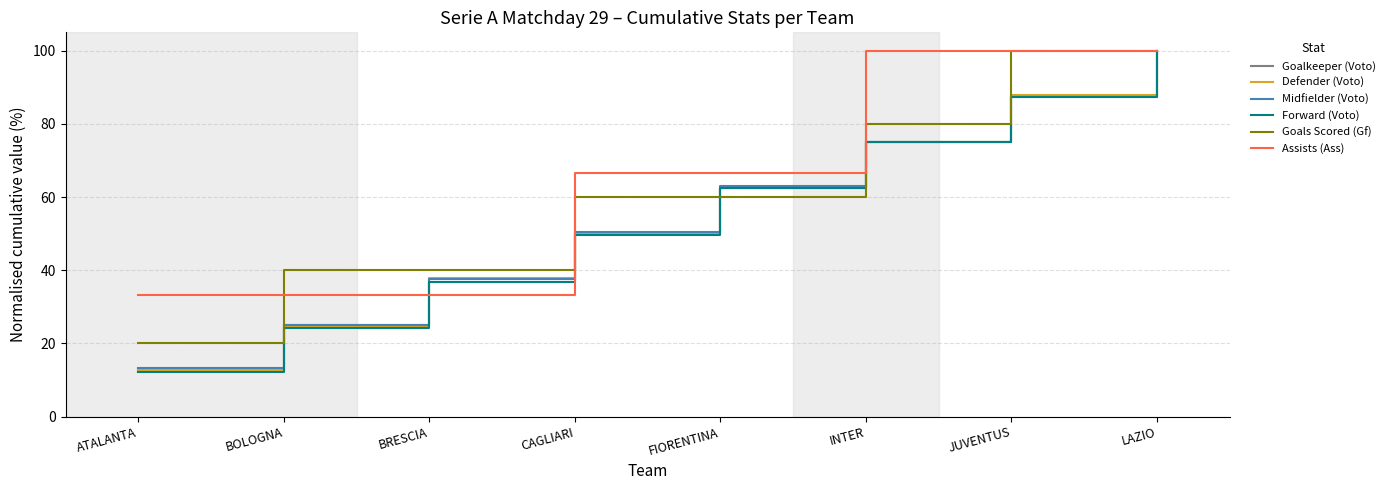

What position from the left is JUVENTUS?

7